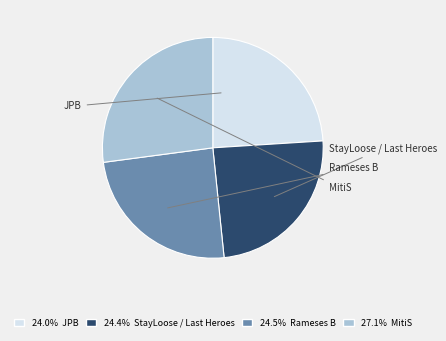

Which category has the biggest portion of the pie?

MitiS